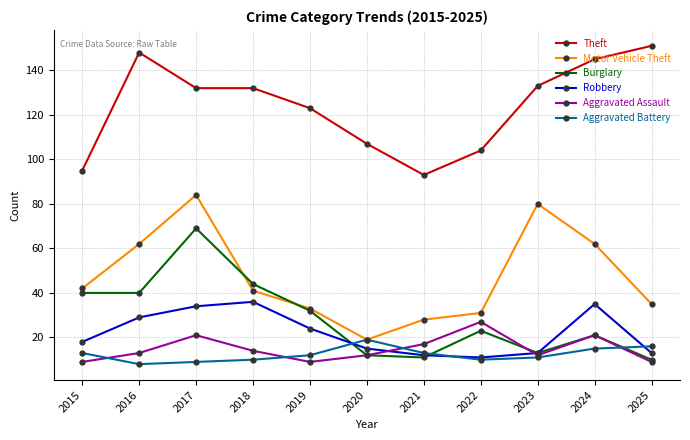

Read the Theft value at 2019, to the nearest 5.

125